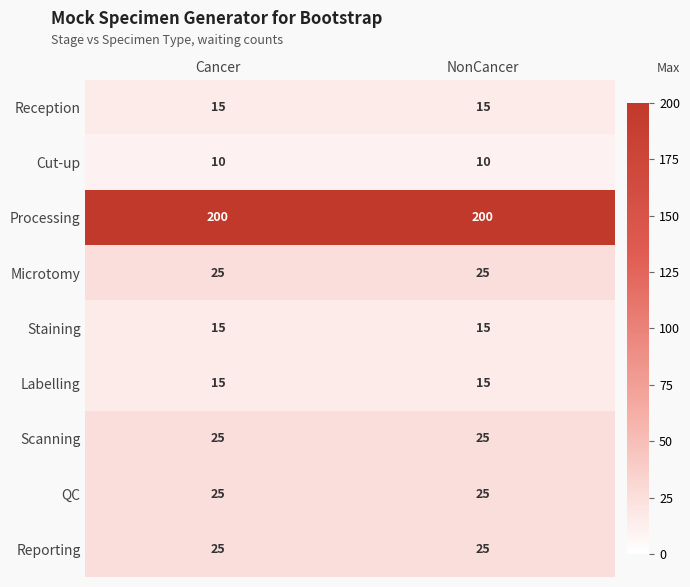

Reading left to right, extract all data points from this chart.

Reception: Cancer=15	NonCancer=15
Cut-up: Cancer=10	NonCancer=10
Processing: Cancer=200	NonCancer=200
Microtomy: Cancer=25	NonCancer=25
Staining: Cancer=15	NonCancer=15
Labelling: Cancer=15	NonCancer=15
Scanning: Cancer=25	NonCancer=25
QC: Cancer=25	NonCancer=25
Reporting: Cancer=25	NonCancer=25